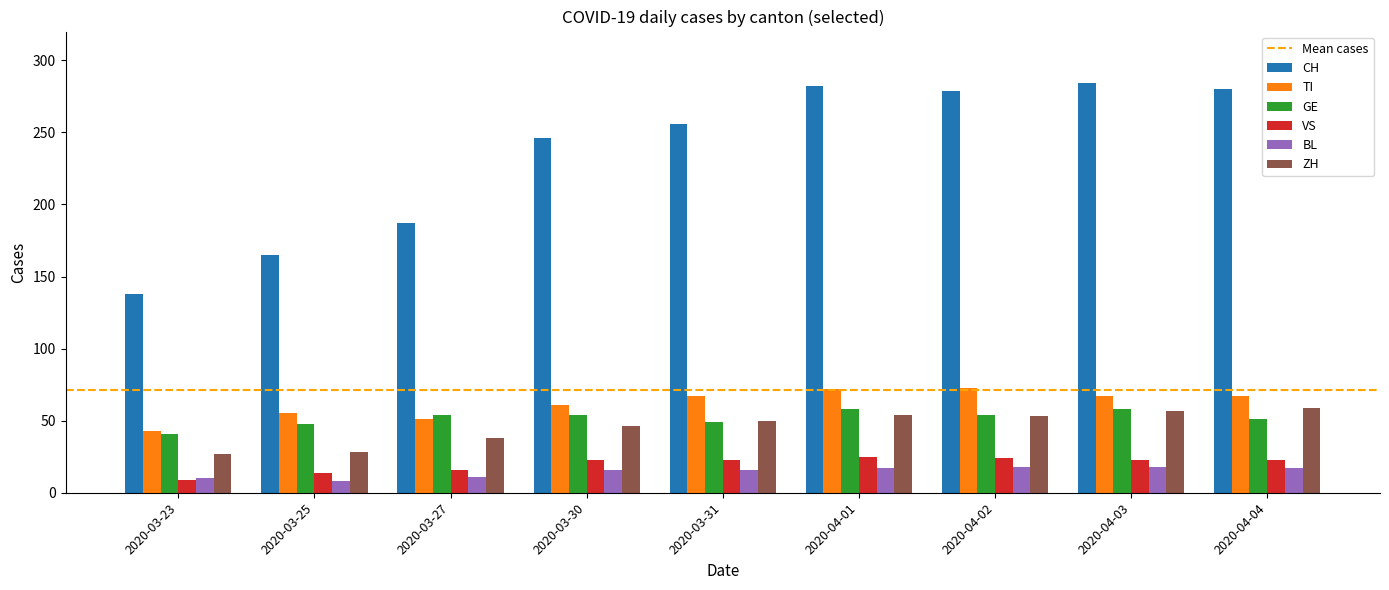

The value of ZH at 2020-04-02 is 91. True or false?

False